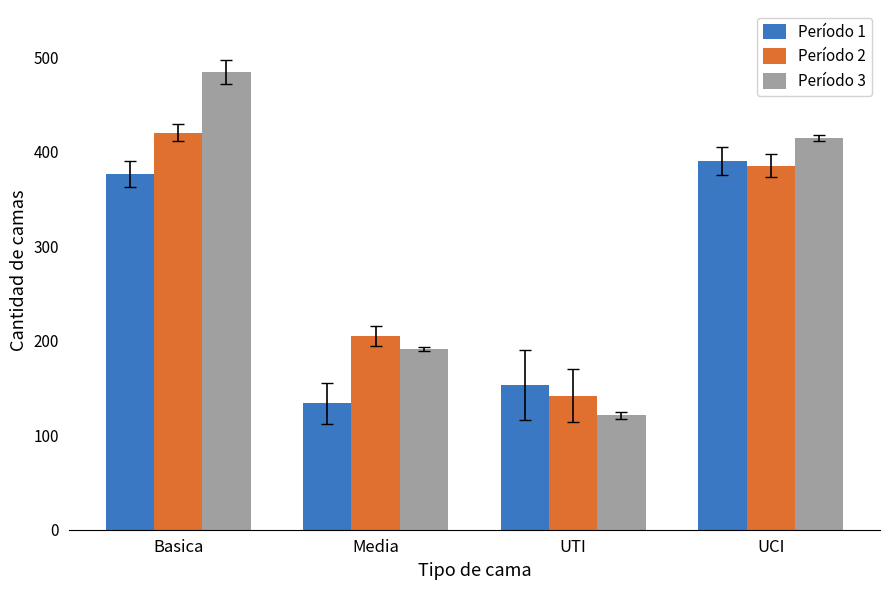

Does the chart contain any negative values?

No